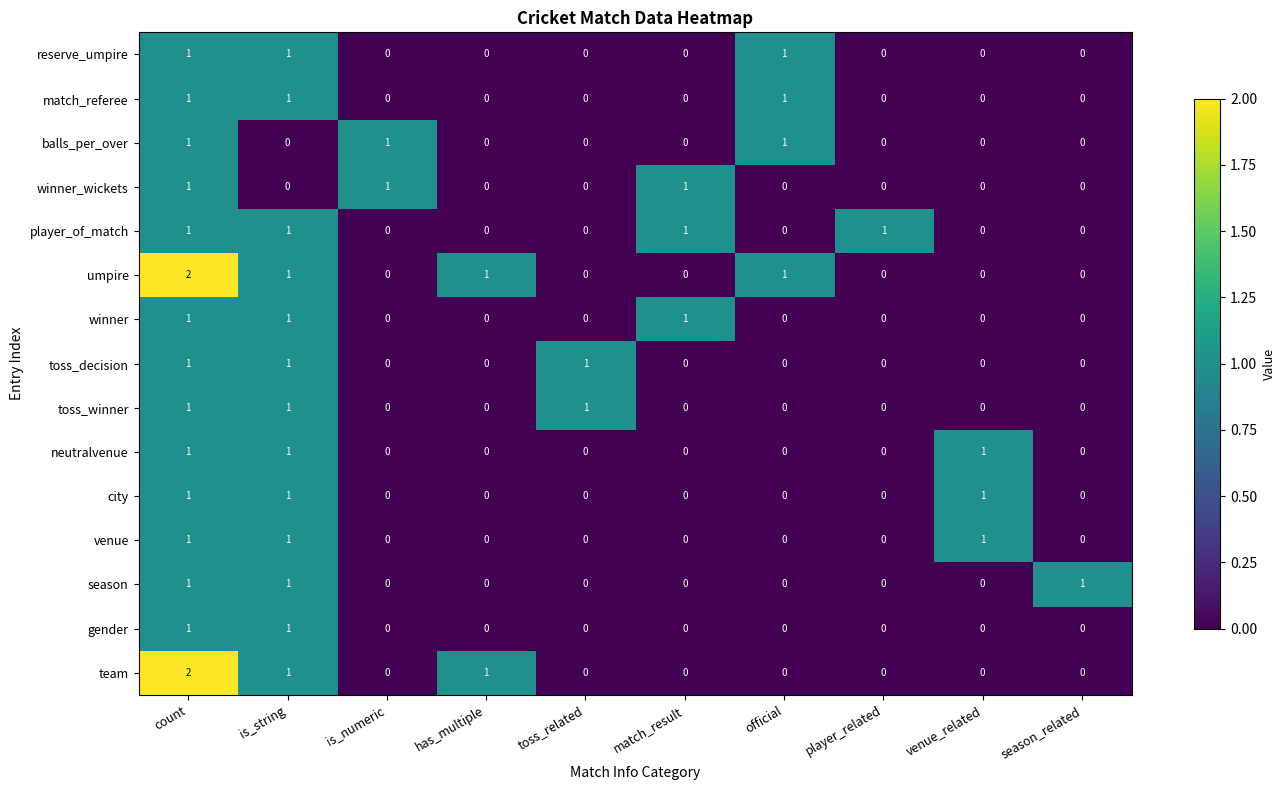

Count the toss_decision values in the range 0 to 1.

10